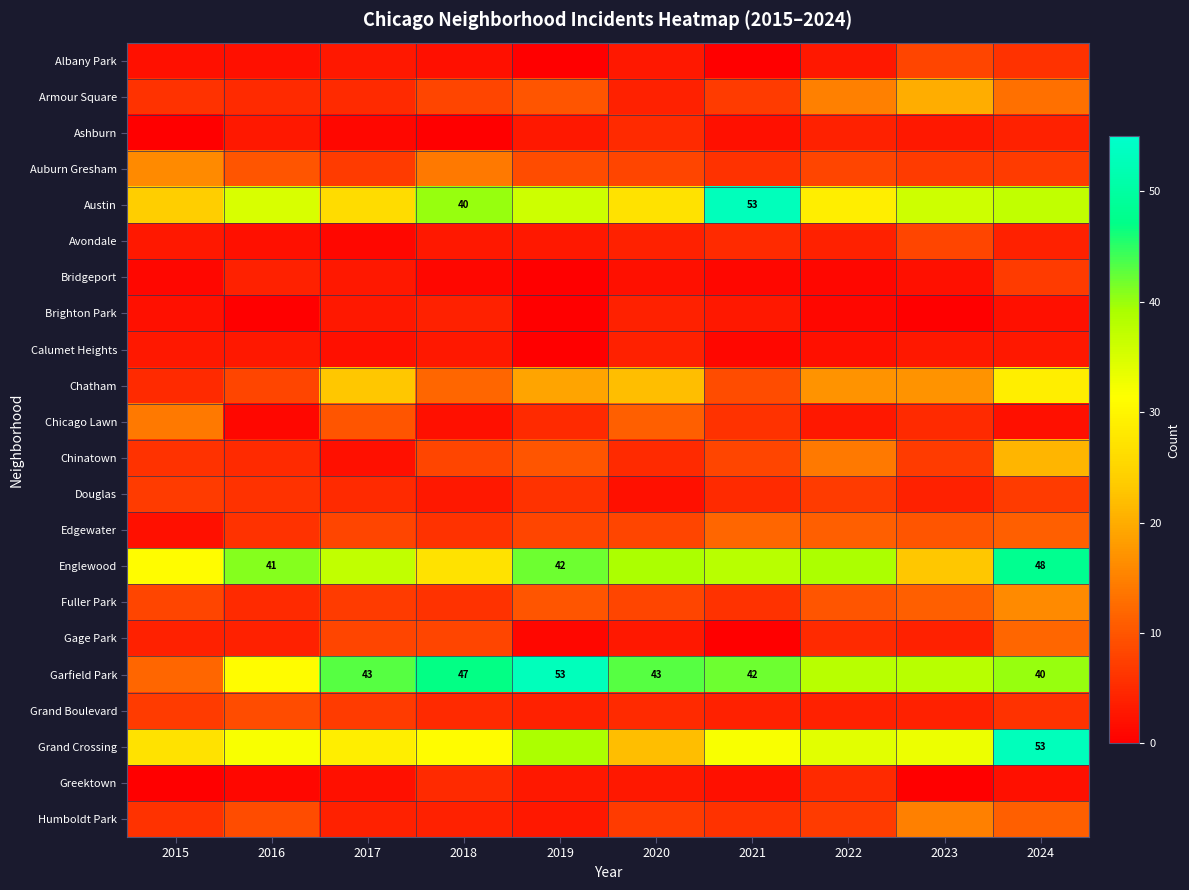

Which label corresponds to the largest value in the chart?

2021